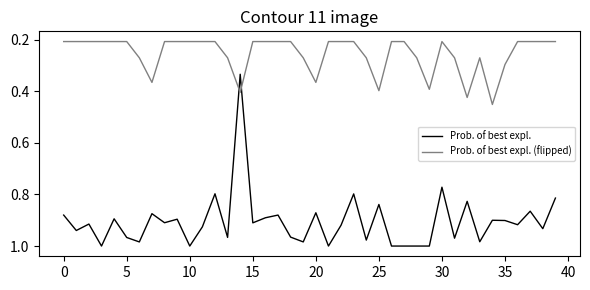

Rank the series by their maximum value, from lowest to highest.

Prob. of best expl. (flipped), Prob. of best expl.